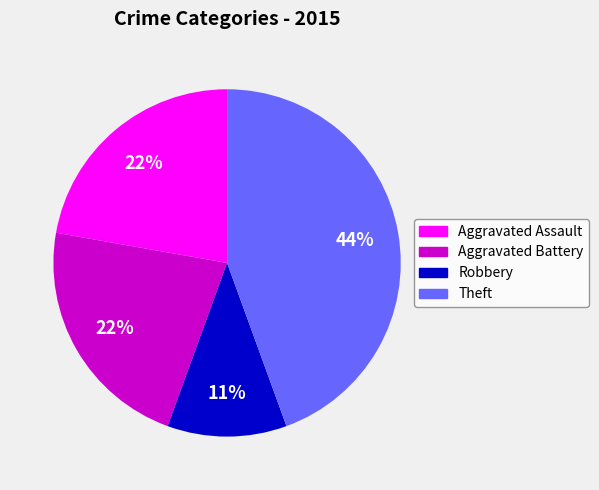

Count the number of slices in the pie.

4